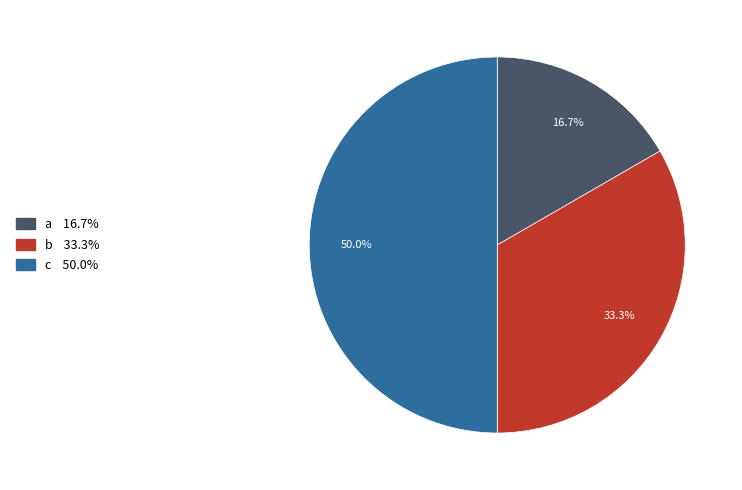

Does a account for over 50% of the chart?

No